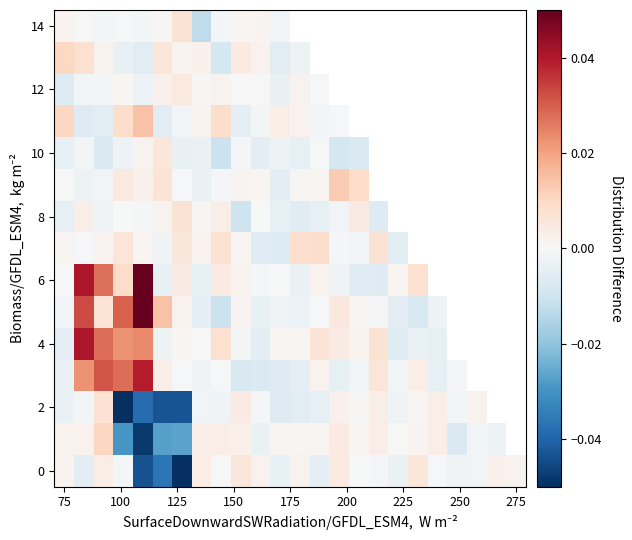

How many distinct data groups are displayed?

15